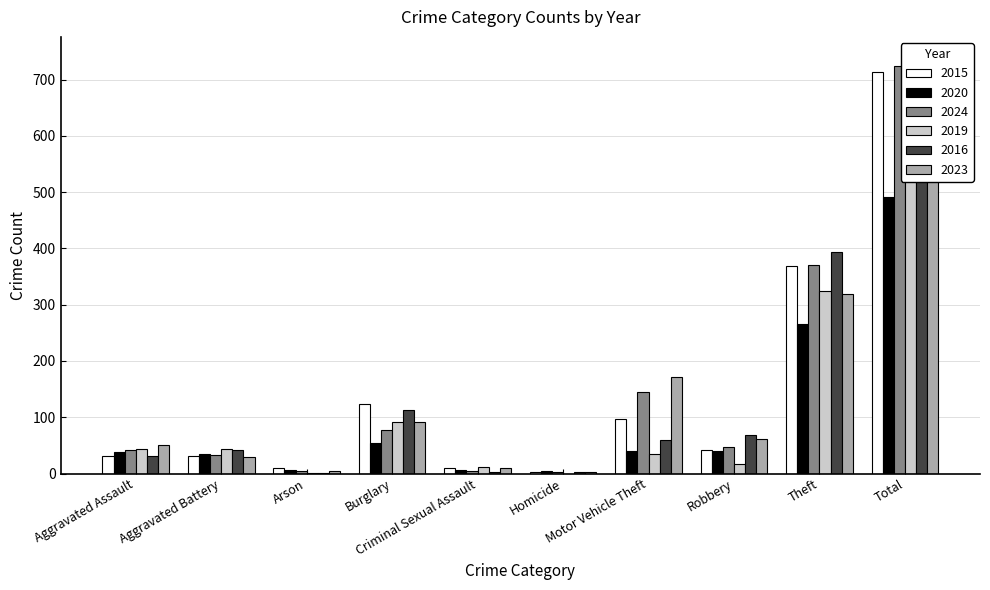

Is it true that 2019 equals 128 at Burglary?

False